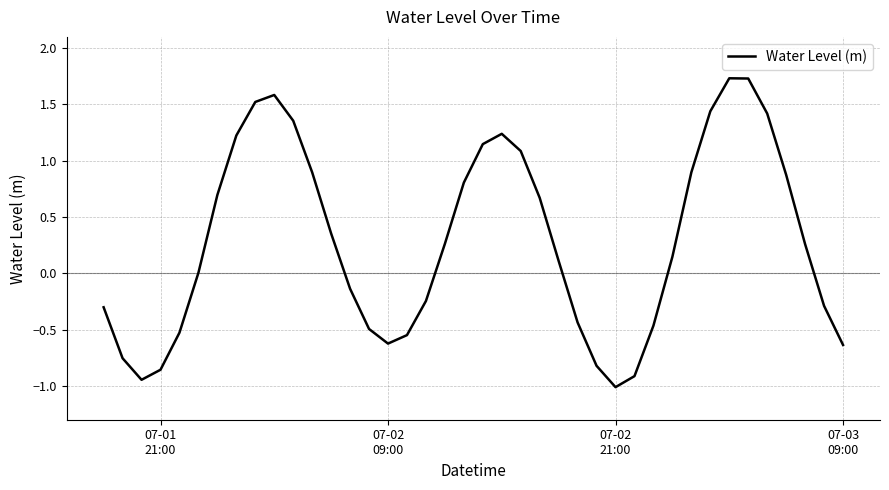

What is the smallest value displayed?

-1.0